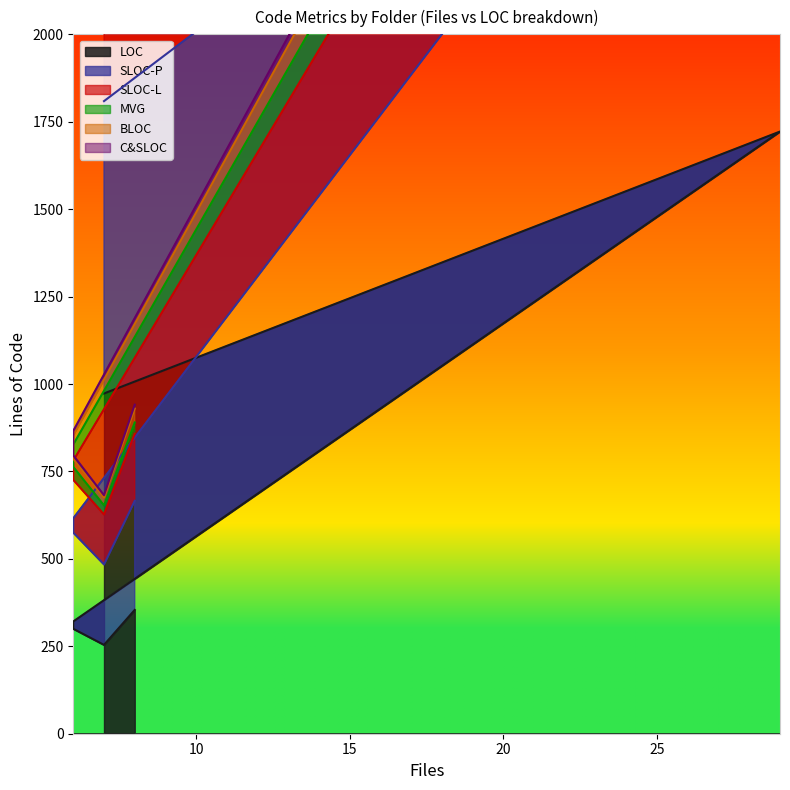

Which label corresponds to the largest value in the chart?

29